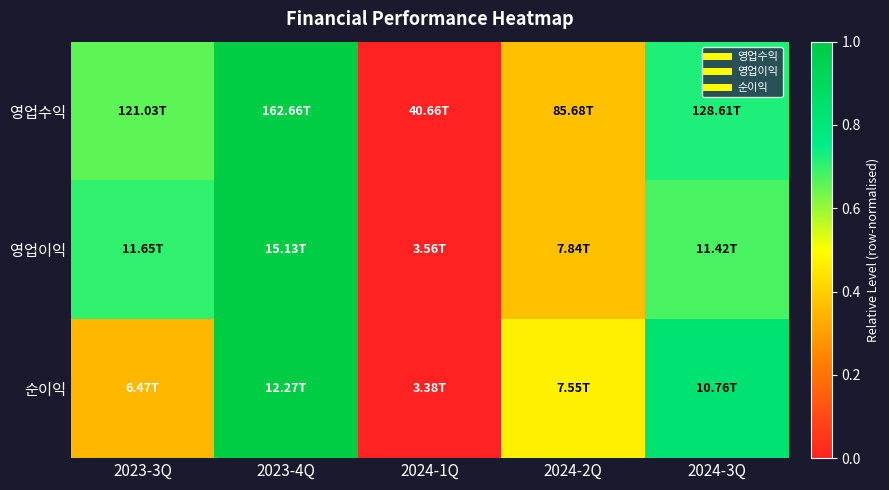

Between 2023-4Q and 2024-2Q, which series saw the biggest shift?

영업수익